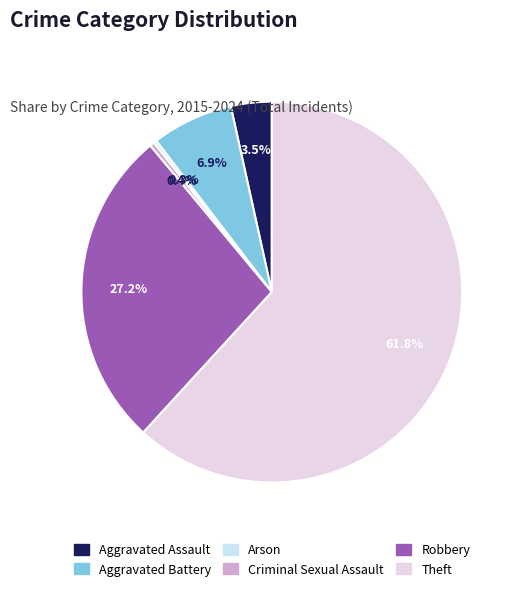

The Arson slice represents 1% of the pie. True or false?

False